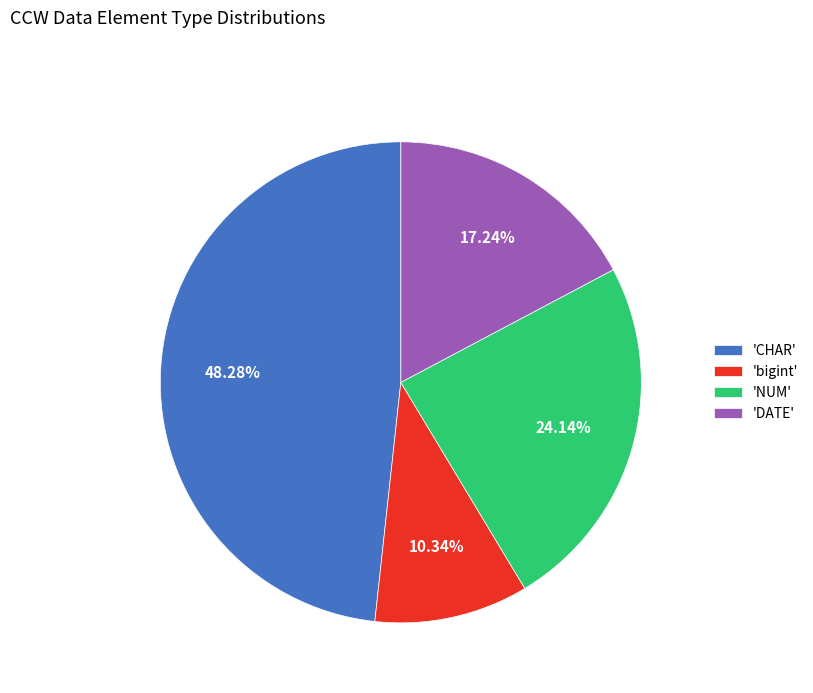

What is the smallest slice in the pie chart?

'bigint'